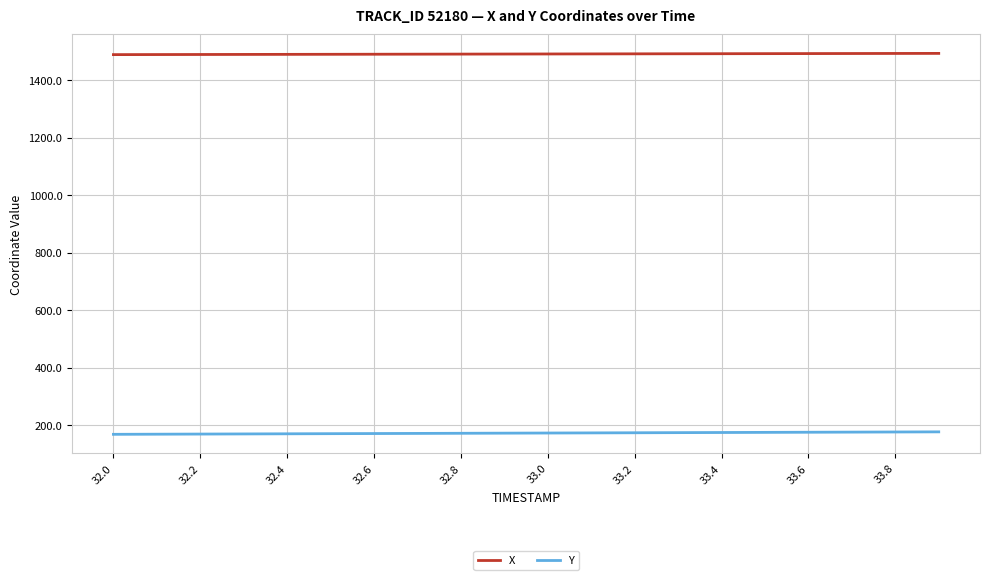

What is the highest value of the X series?

1493.7